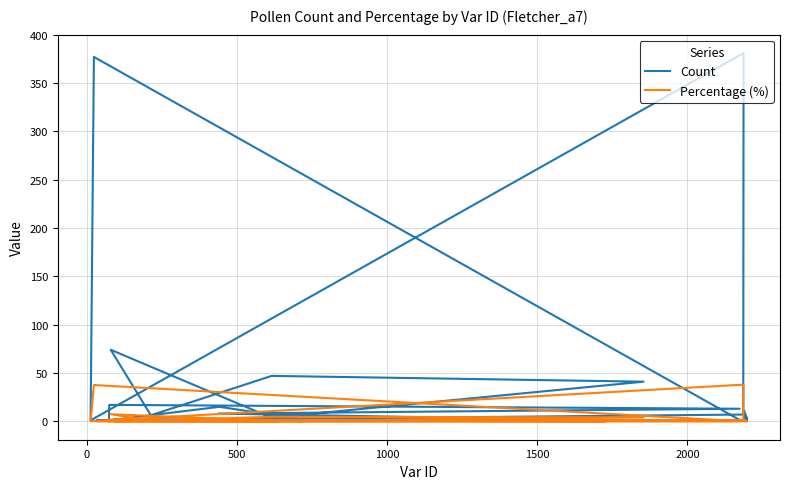

List the series in order of their overall mean, lowest first.

Percentage (%), Count